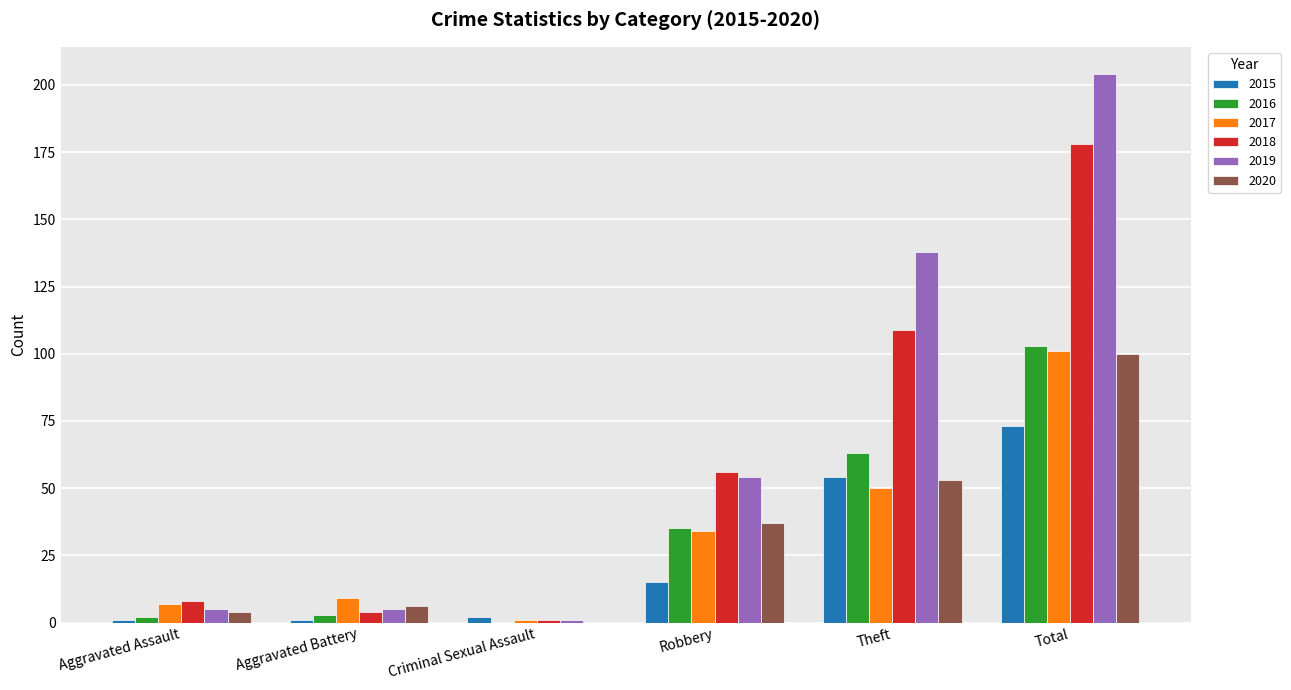

Reading right to left, list all the values displayed in this chart.

2015: 73	54	15	2	1	1
2016: 103	63	35	0	3	2
2017: 101	50	34	1	9	7
2018: 178	109	56	1	4	8
2019: 204	138	54	1	5	5
2020: 100	53	37	0	6	4